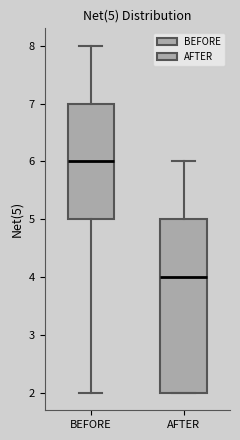

Comparing the boxes themselves (not the whiskers), which one is the tallest?

AFTER